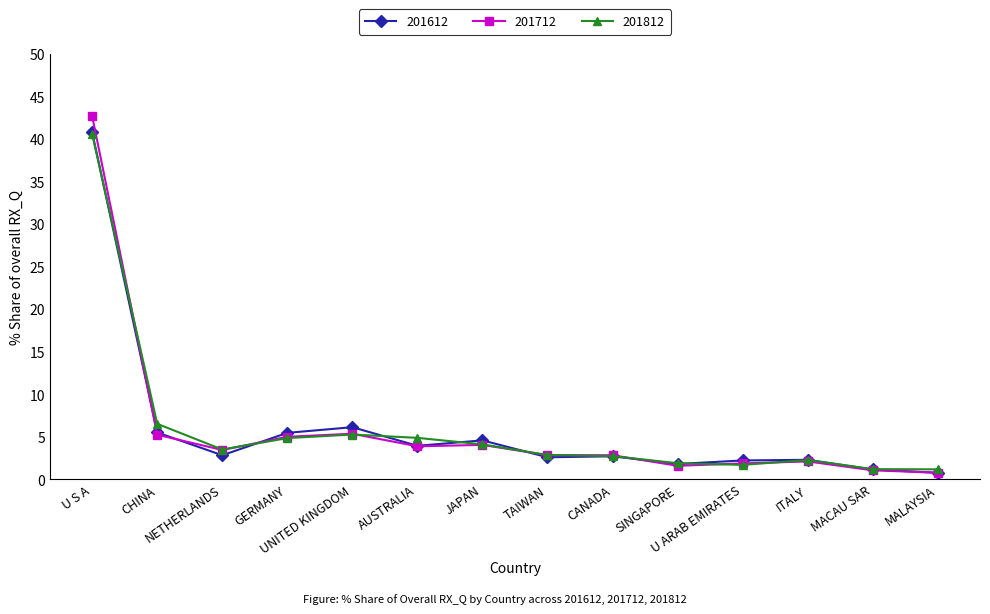

What is the maximum value shown in the chart?

42.7